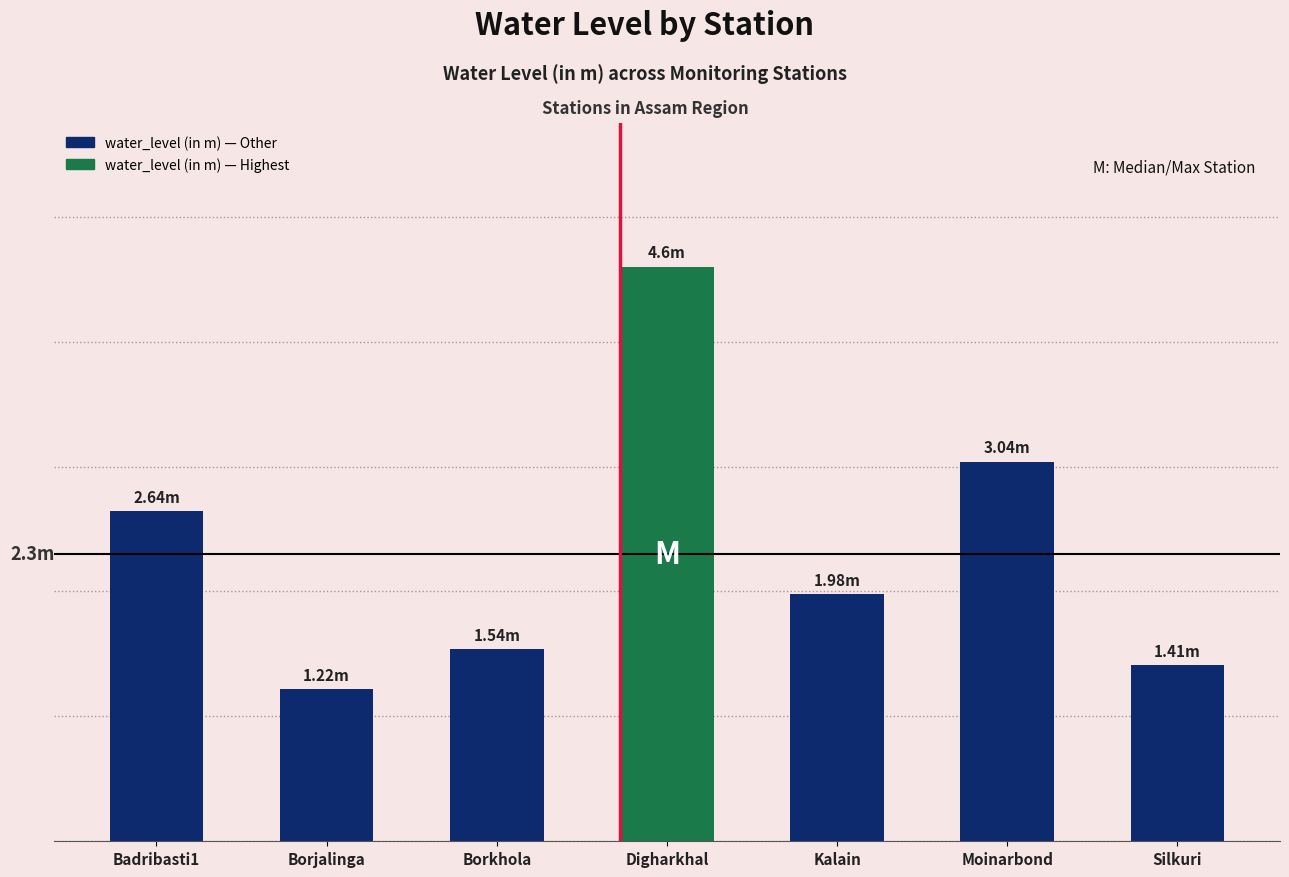

Reading left to right, what are all the values shown in this chart?

Badribasti1=2.6	Borjalinga=1.2	Borkhola=1.5	Digharkhal=4.6	Kalain=2.0	Moinarbond=3.0	Silkuri=1.4